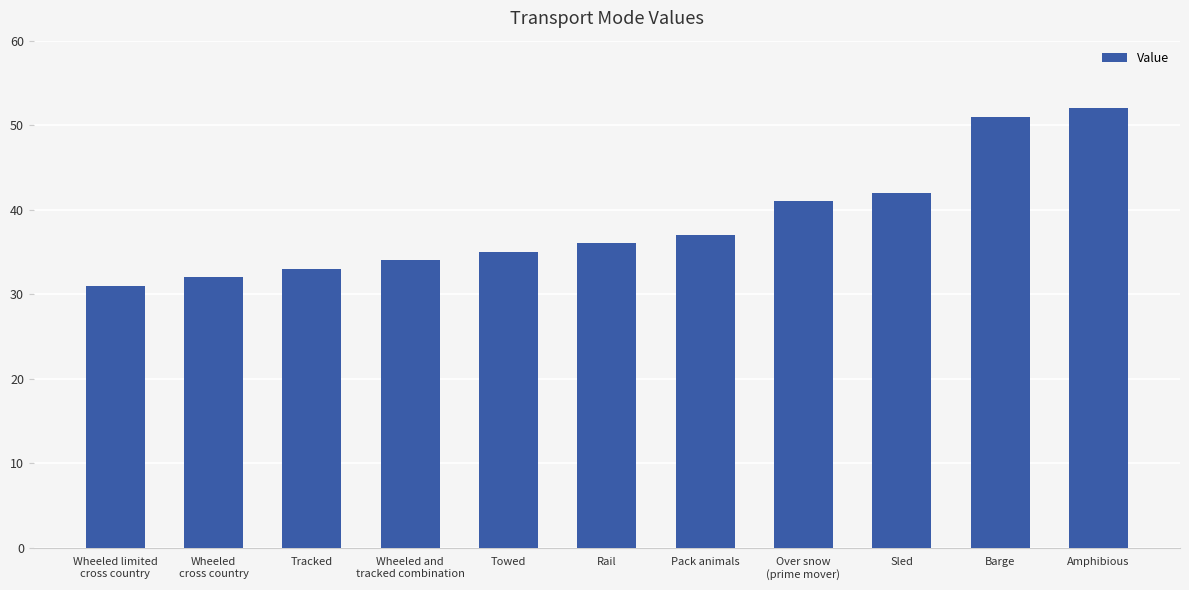

Is it true that the value at Tracked is 33?

True